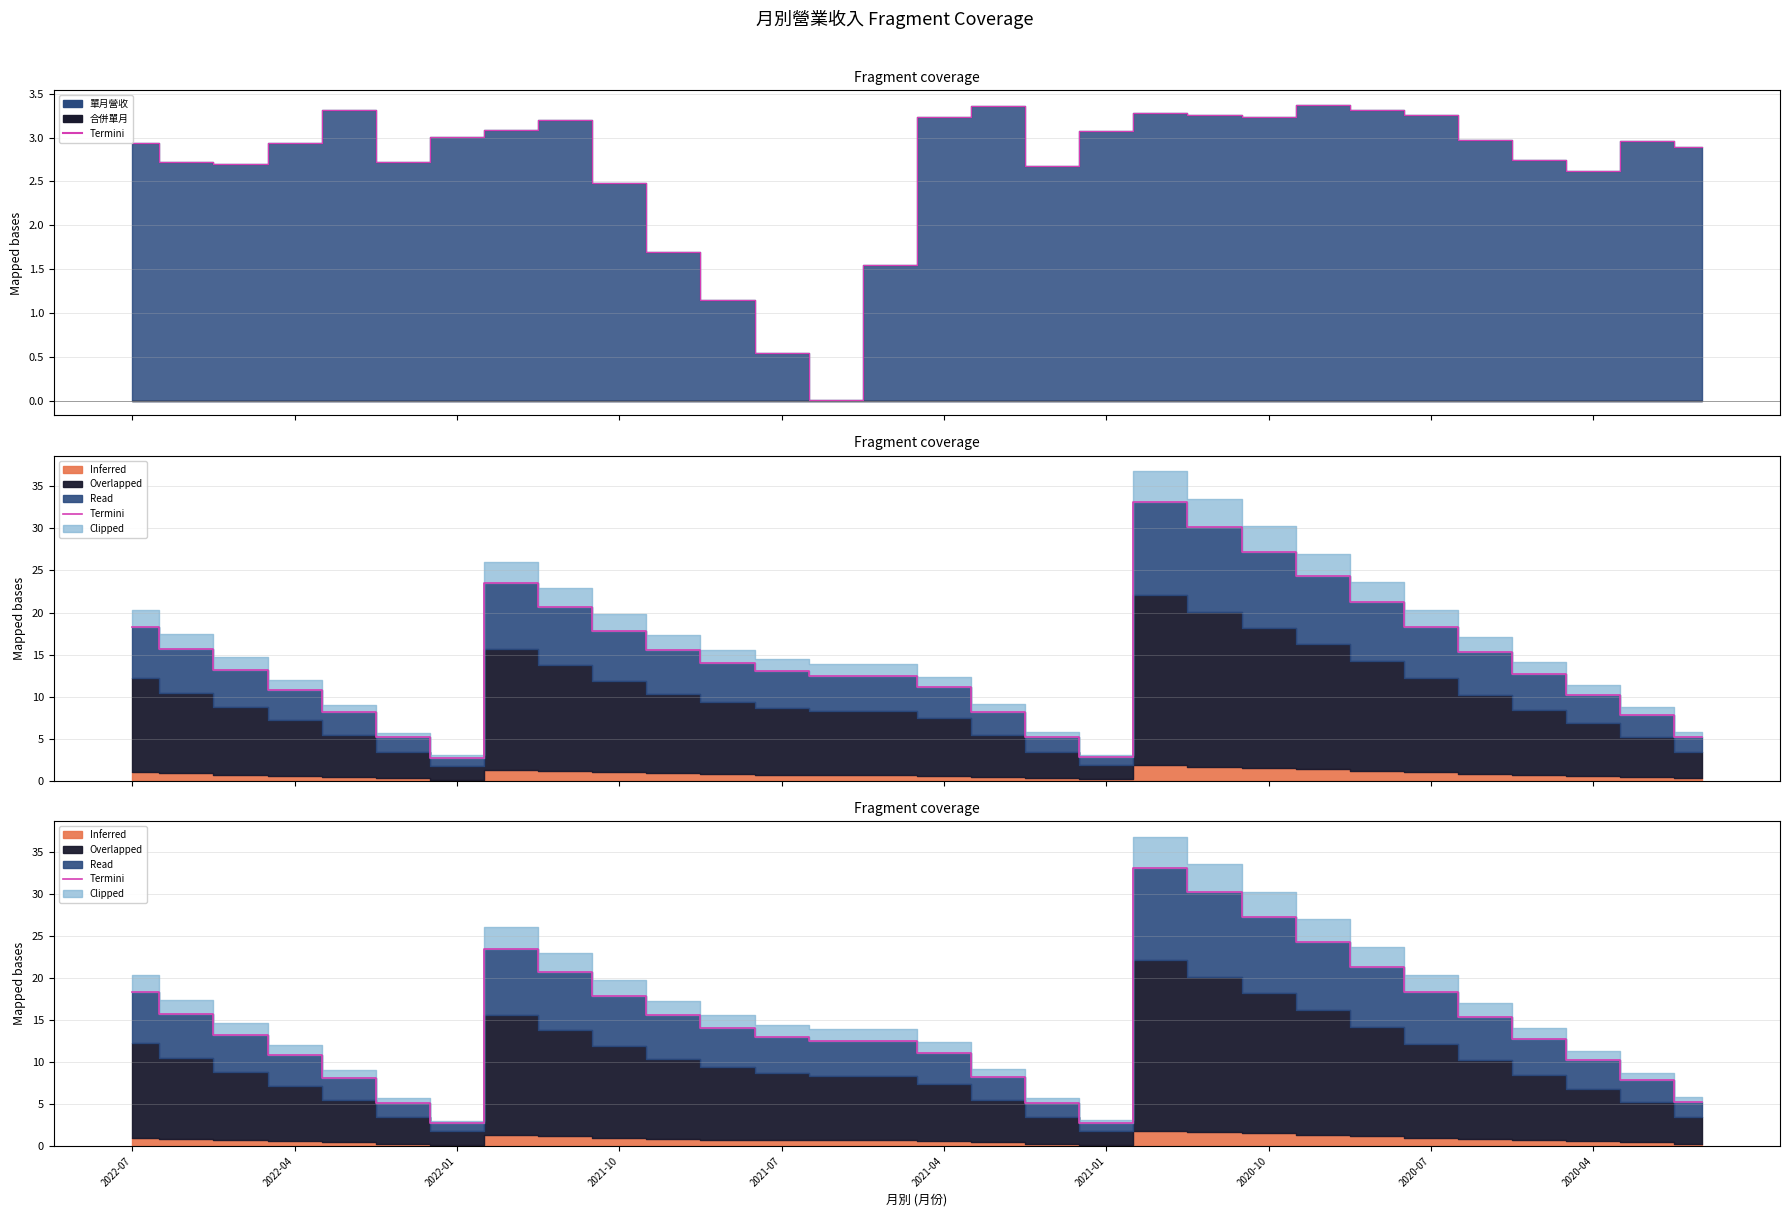

What is the label of the 30th point from the right?

2022-07